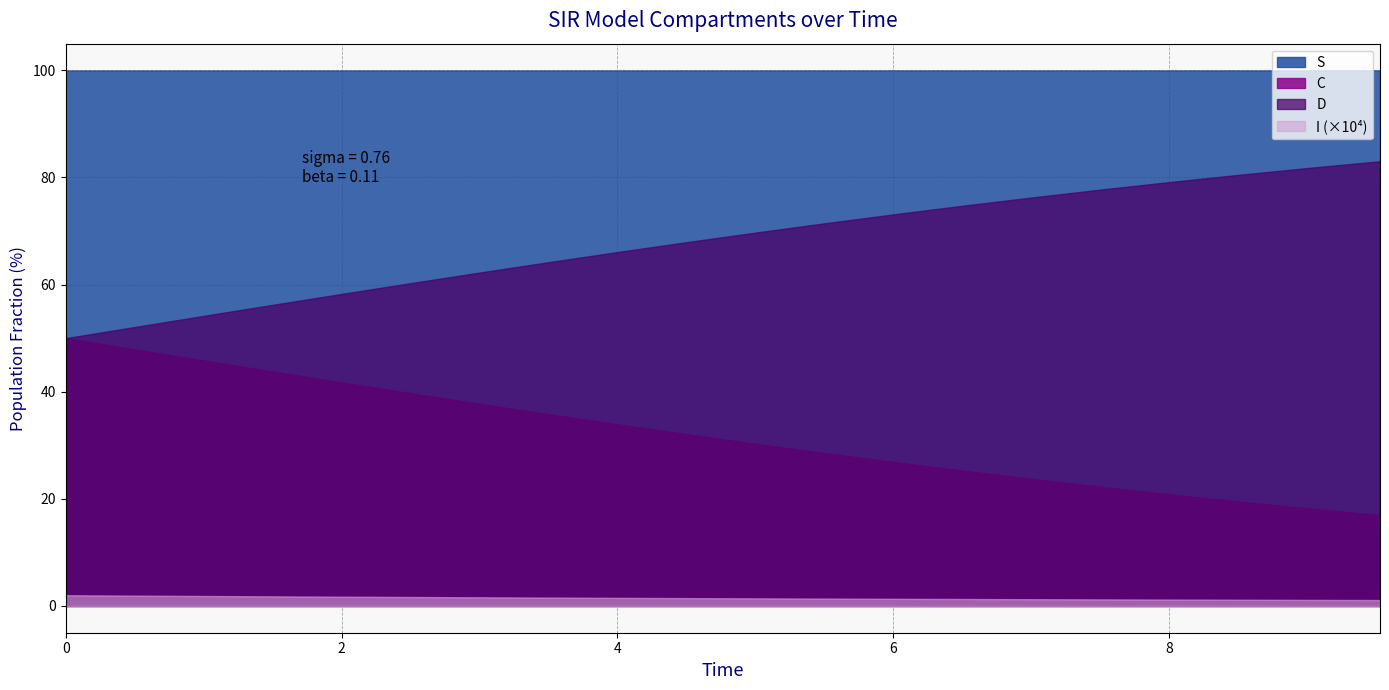

Which series changed the most between 0 and 12?

D